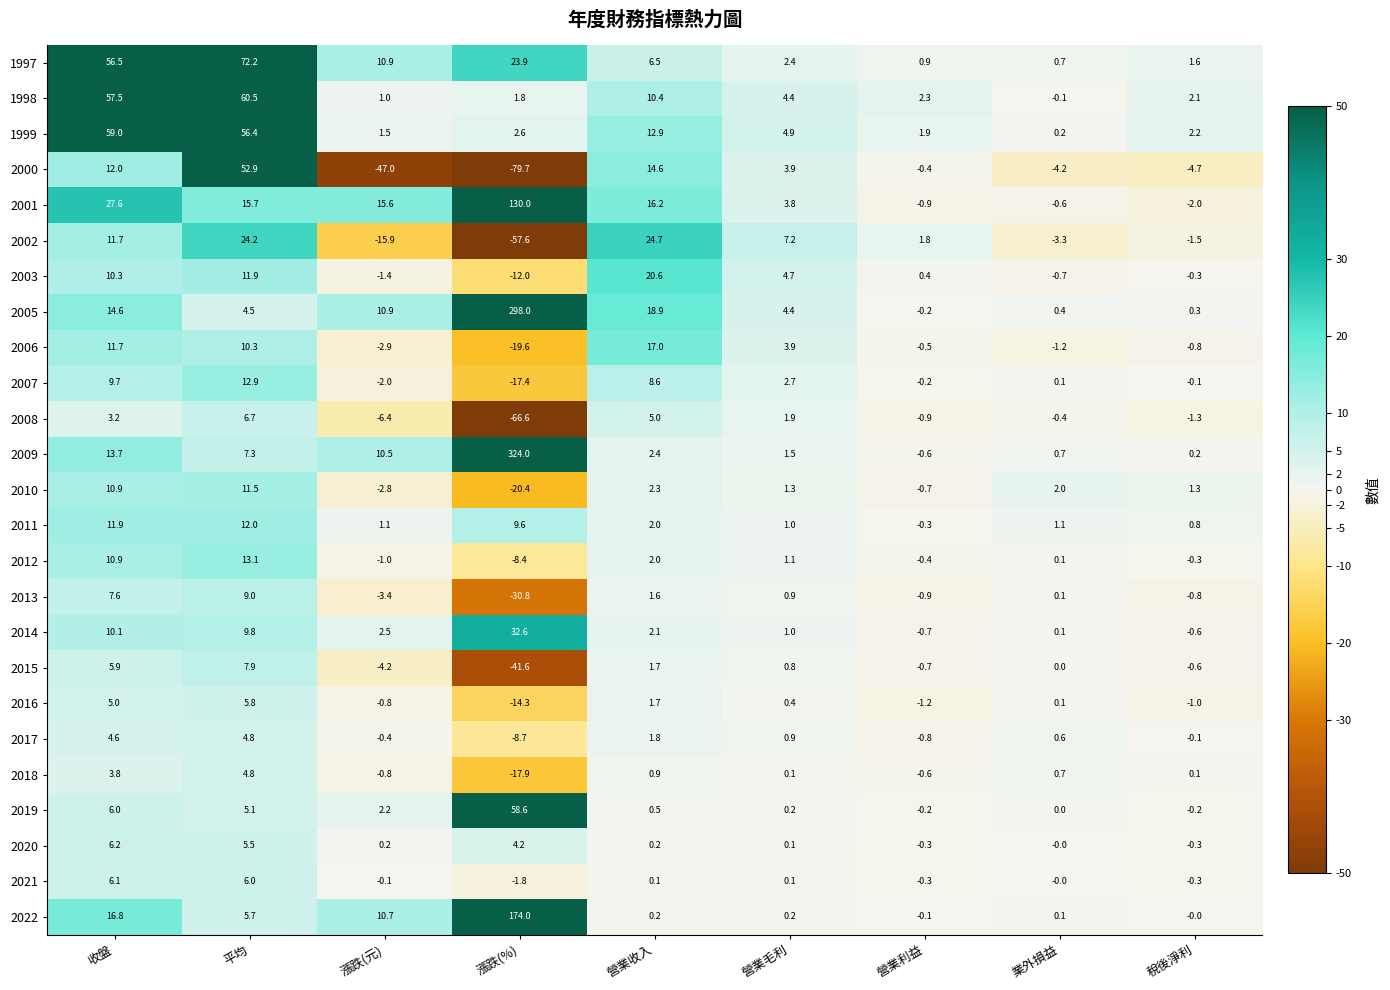

How many series are shown in this chart?

25